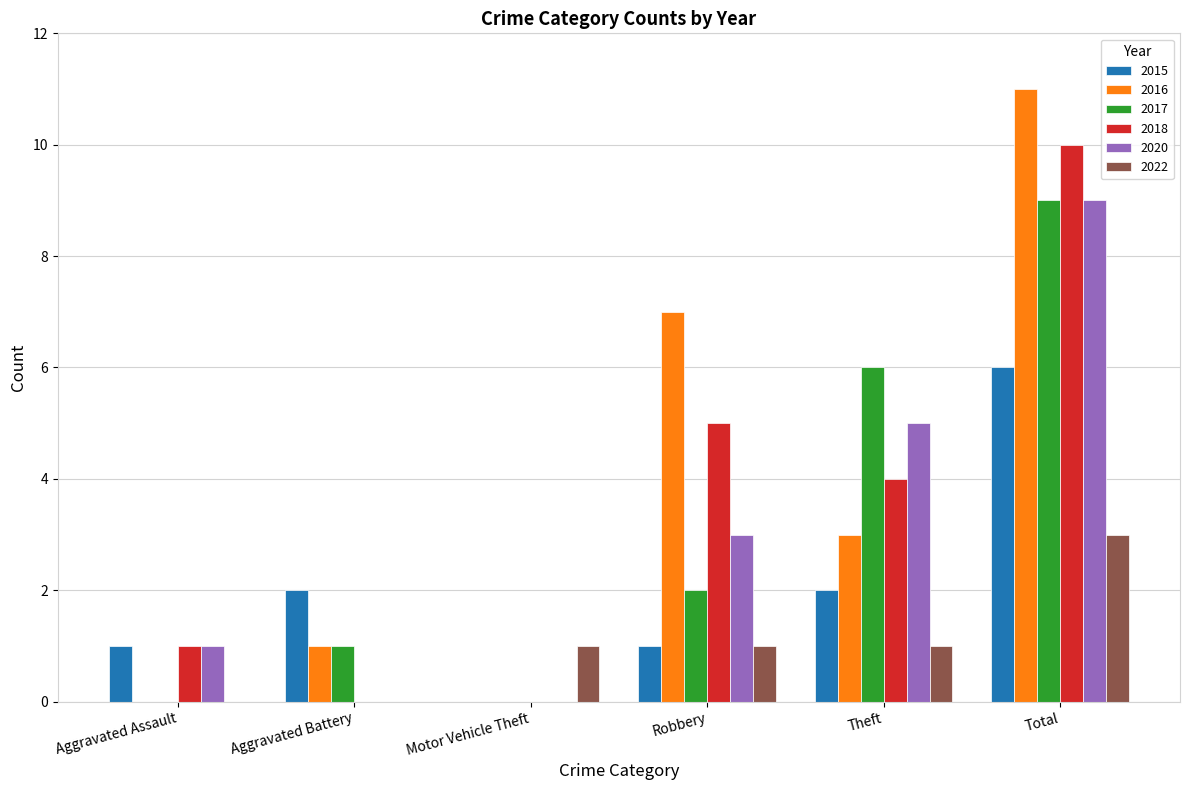

At which category is the sum across all series the highest?

Total